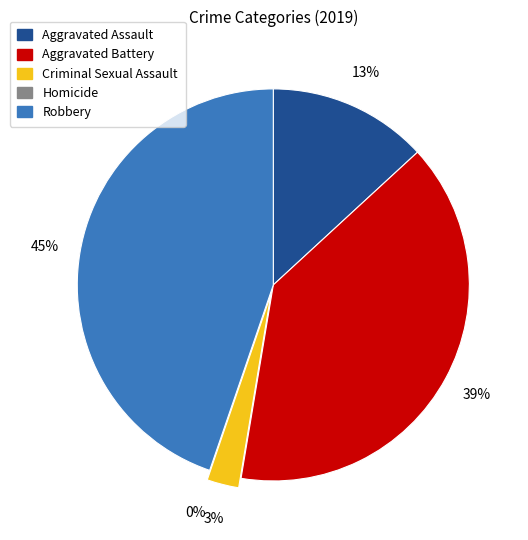

To the nearest percent, what is the average slice percentage?

20%